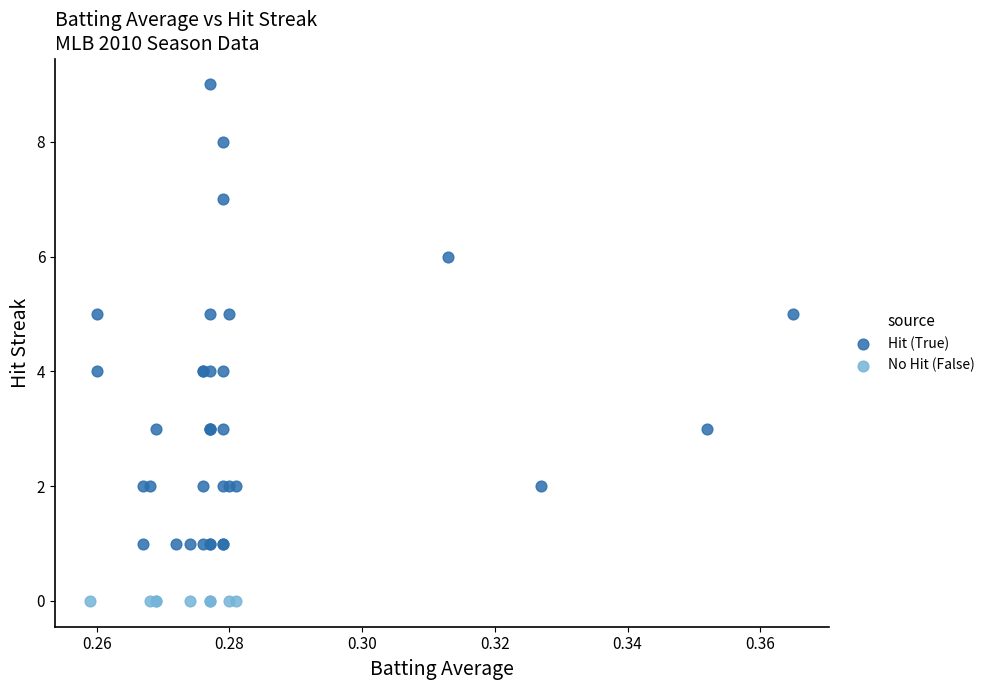

Which series reaches the minimum Y coordinate?

No Hit (False)